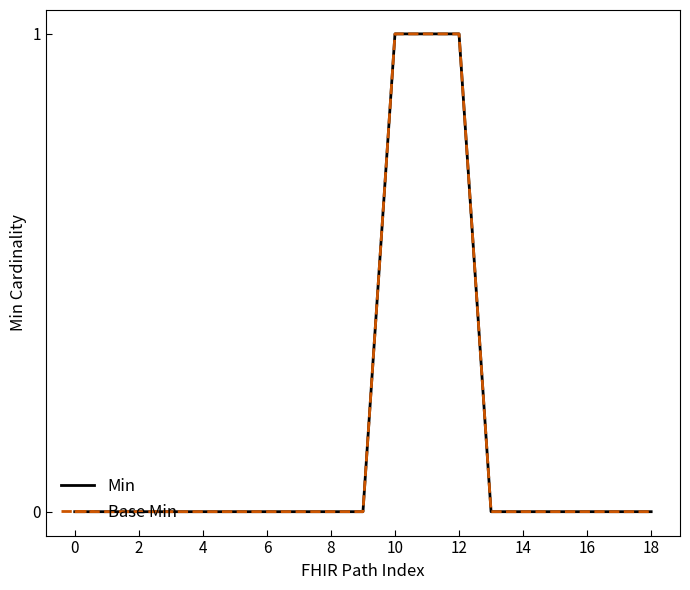

What is the greatest value displayed?

1